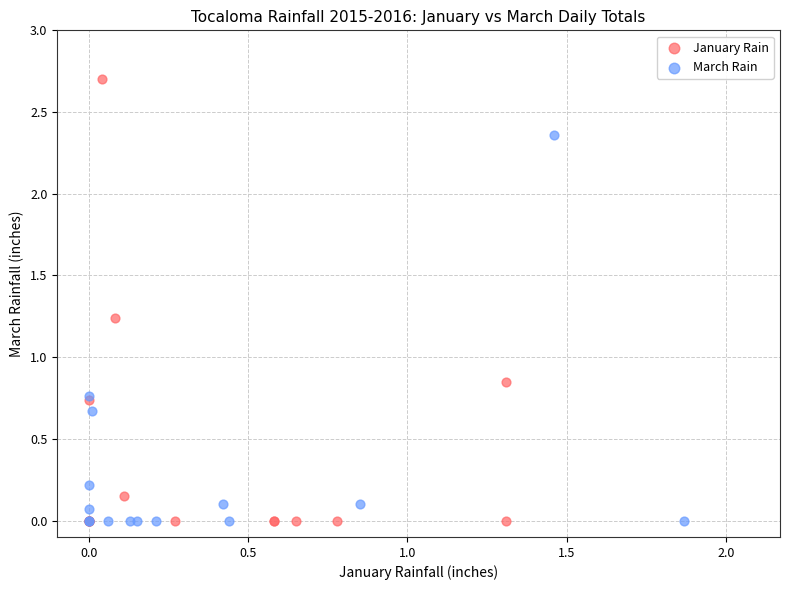

Which series has the largest Y range (max minus min)?

January Rain